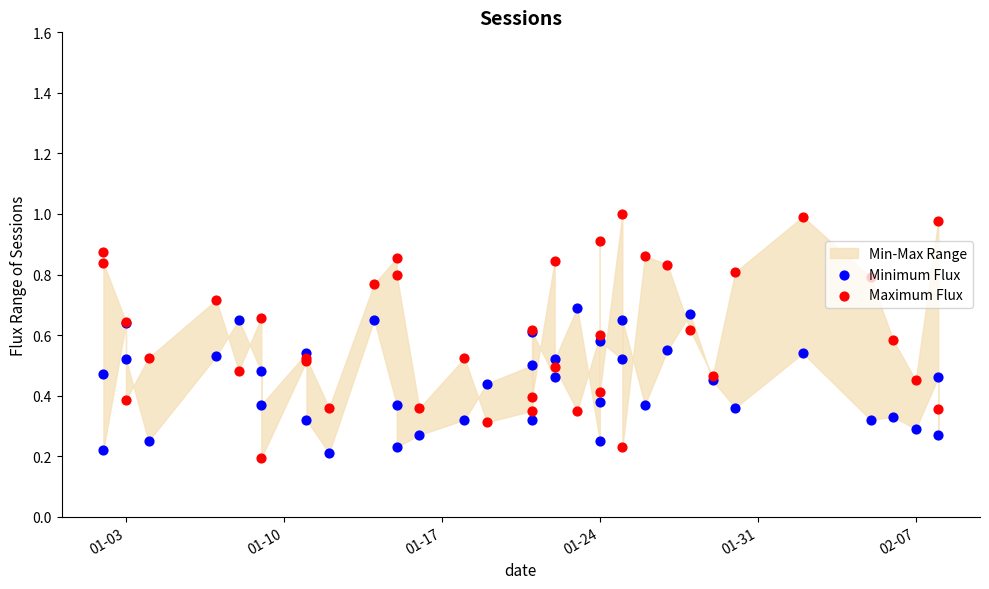

Is the value of Minimum Flux at 02-07 greater than the value of Maximum Flux at 30?

No